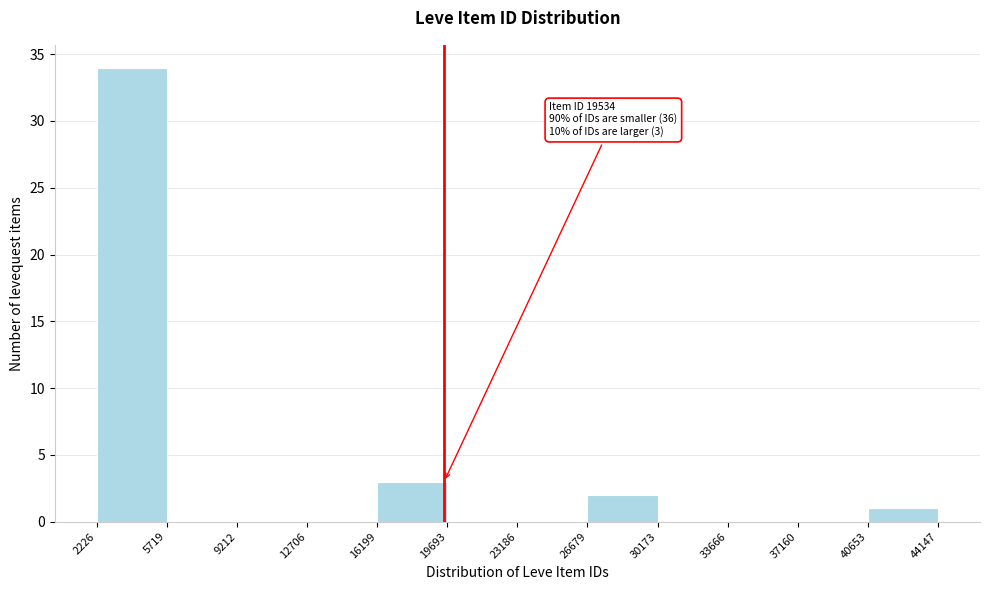

Over which range of the x-axis is the bar tallest?

2226 to 5719